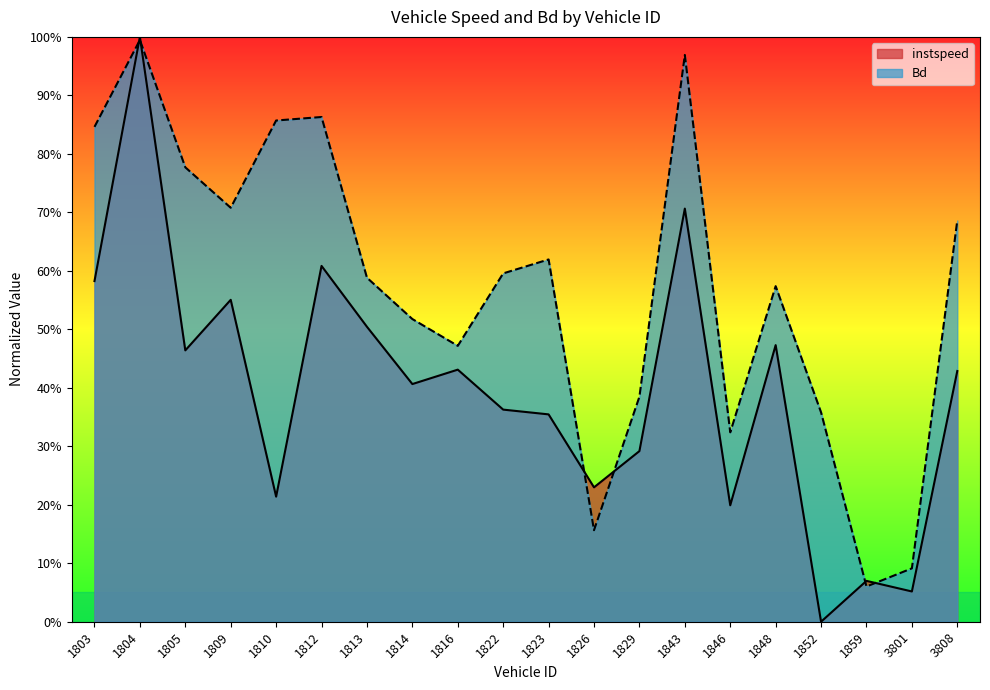

Which series has the widest spread of values?

instspeed